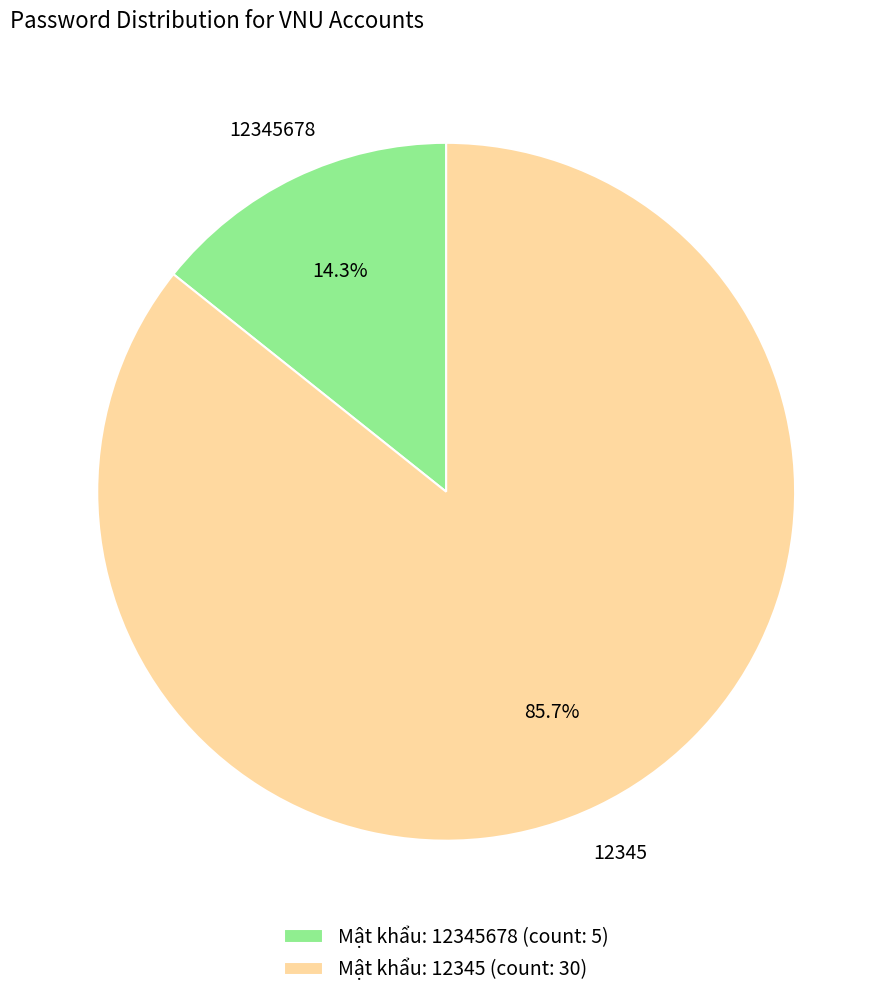

Is the sum of Mật khẩu: 12345 (count: 30) and Mật khẩu: 12345678 (count: 5) greater than half?

Yes